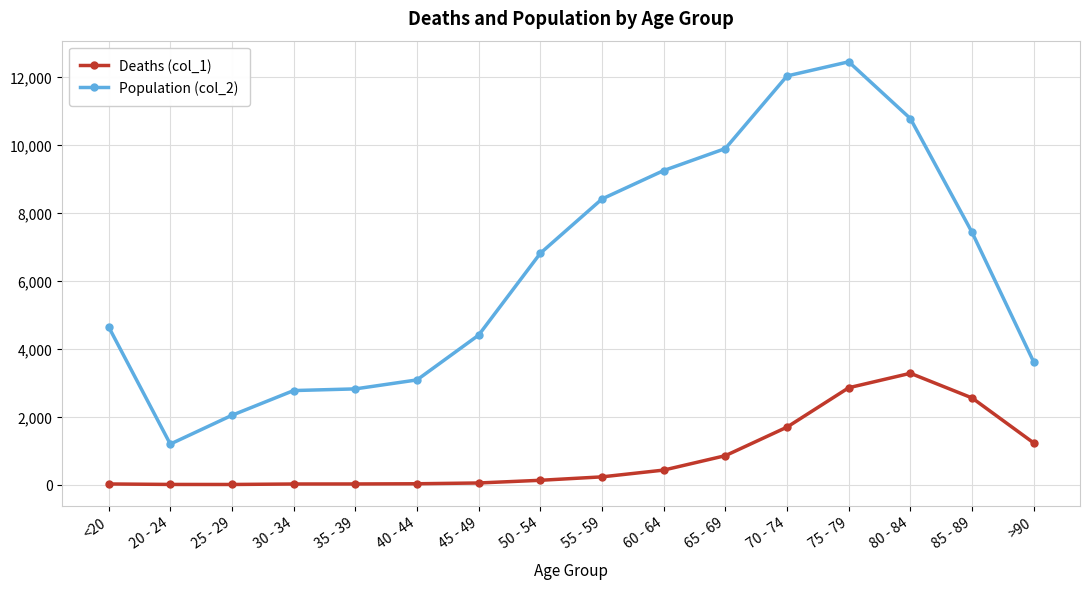

What is the approximate value of Population (col_2) at 70 - 74, to the nearest 50?

12000